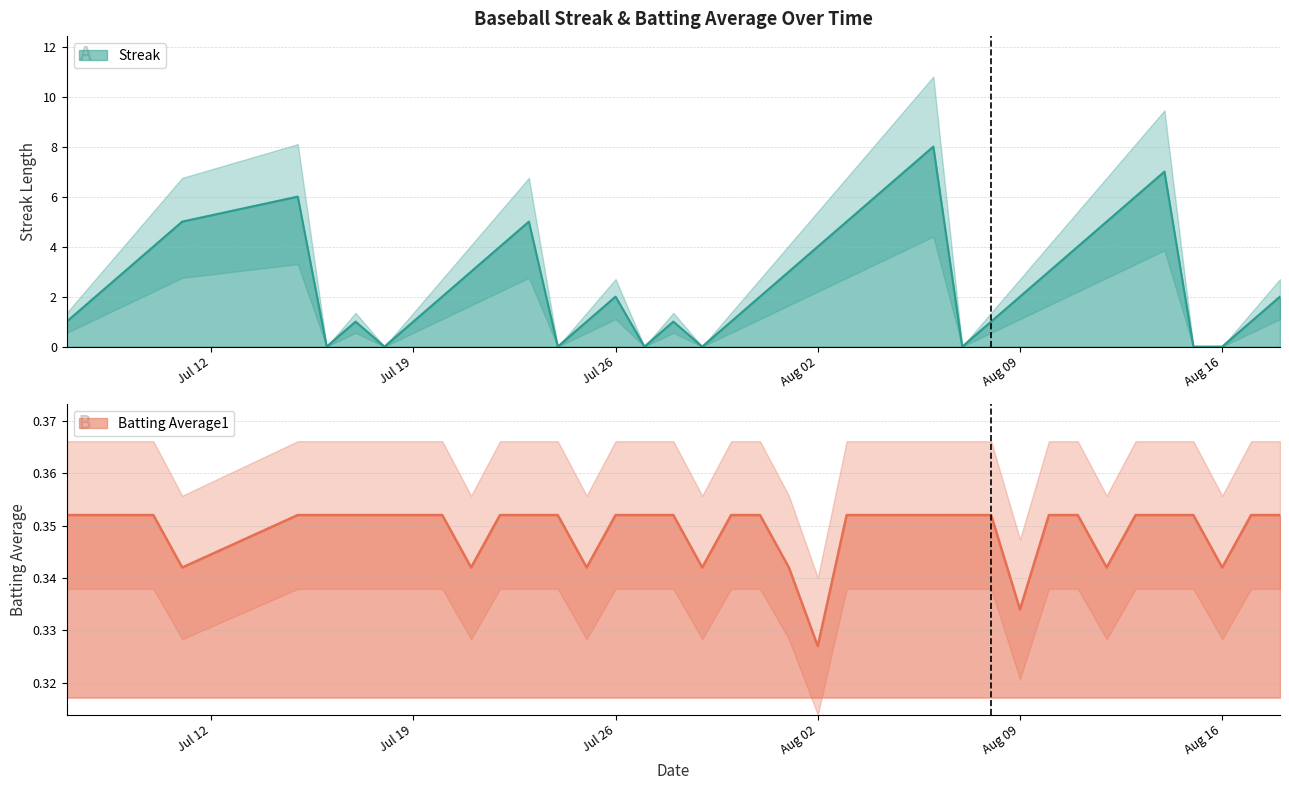

List the series in order of their peak value, highest first.

Streak, Batting Average1